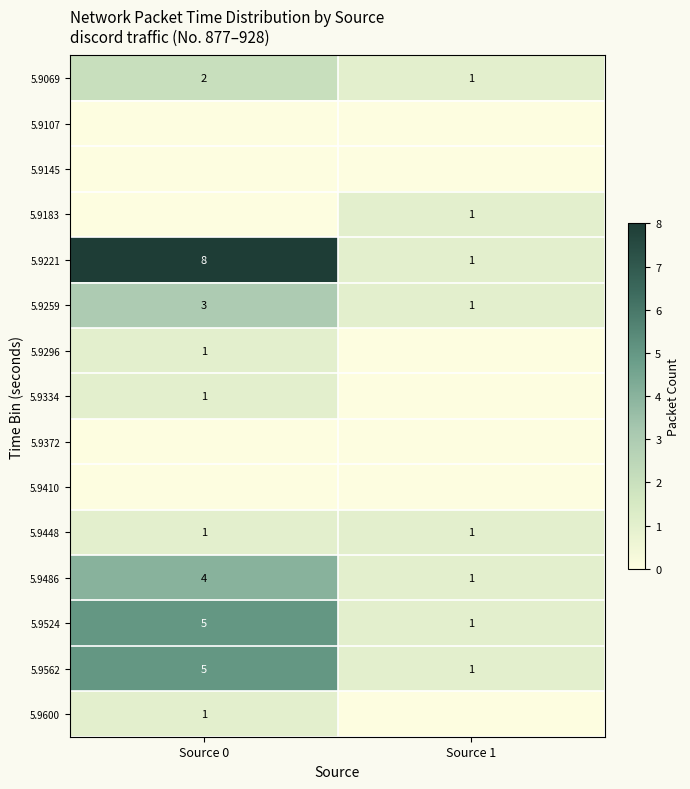

Rank the categories by 5.9524 value from highest to lowest.

Source 0, Source 1